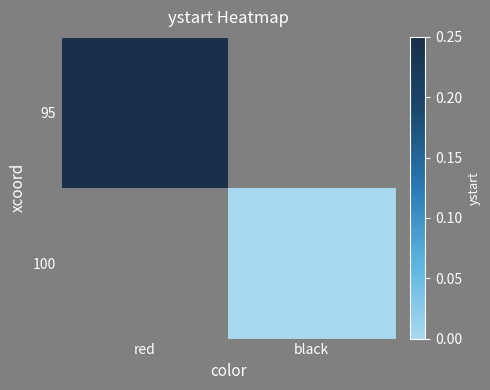

Which has a higher value, black or red?

red